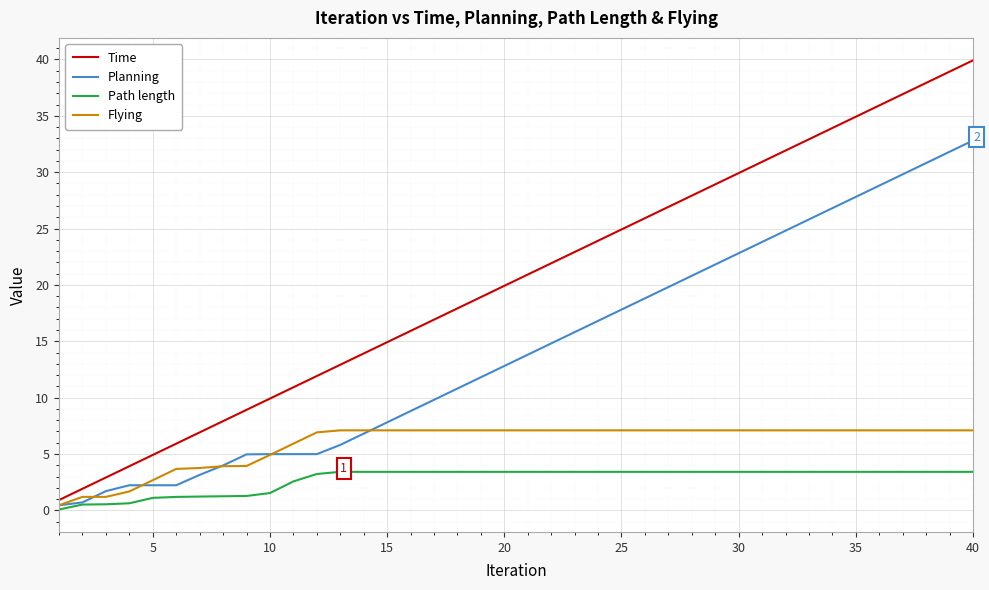

True or false: Time and Path length cross at least once.

False